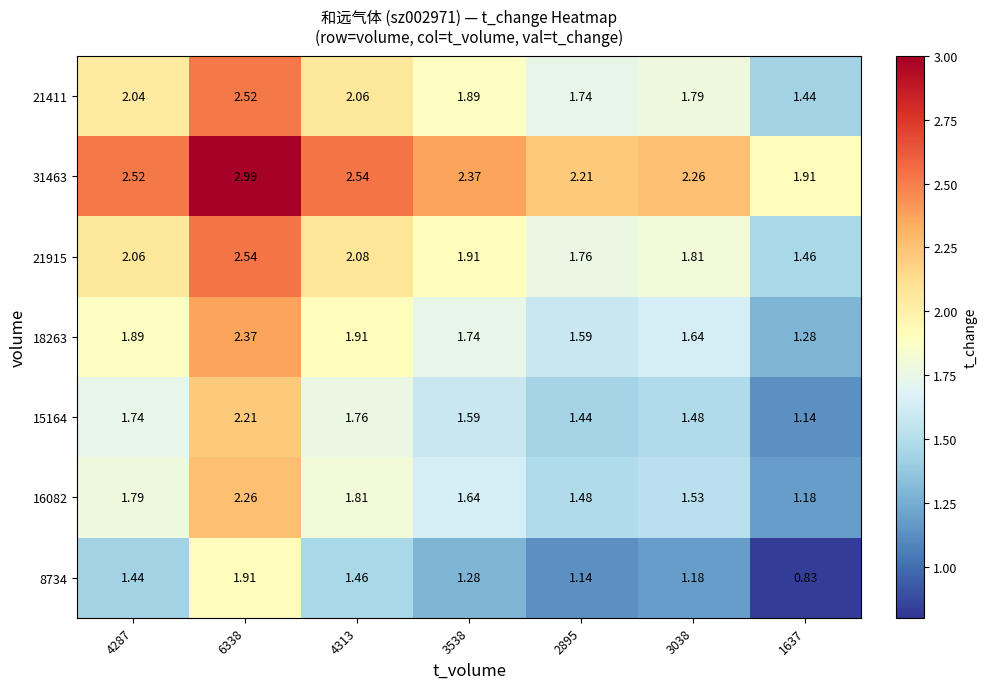

Rank the series by their maximum value, from lowest to highest.

8734, 15164, 16082, 18263, 21411, 21915, 31463